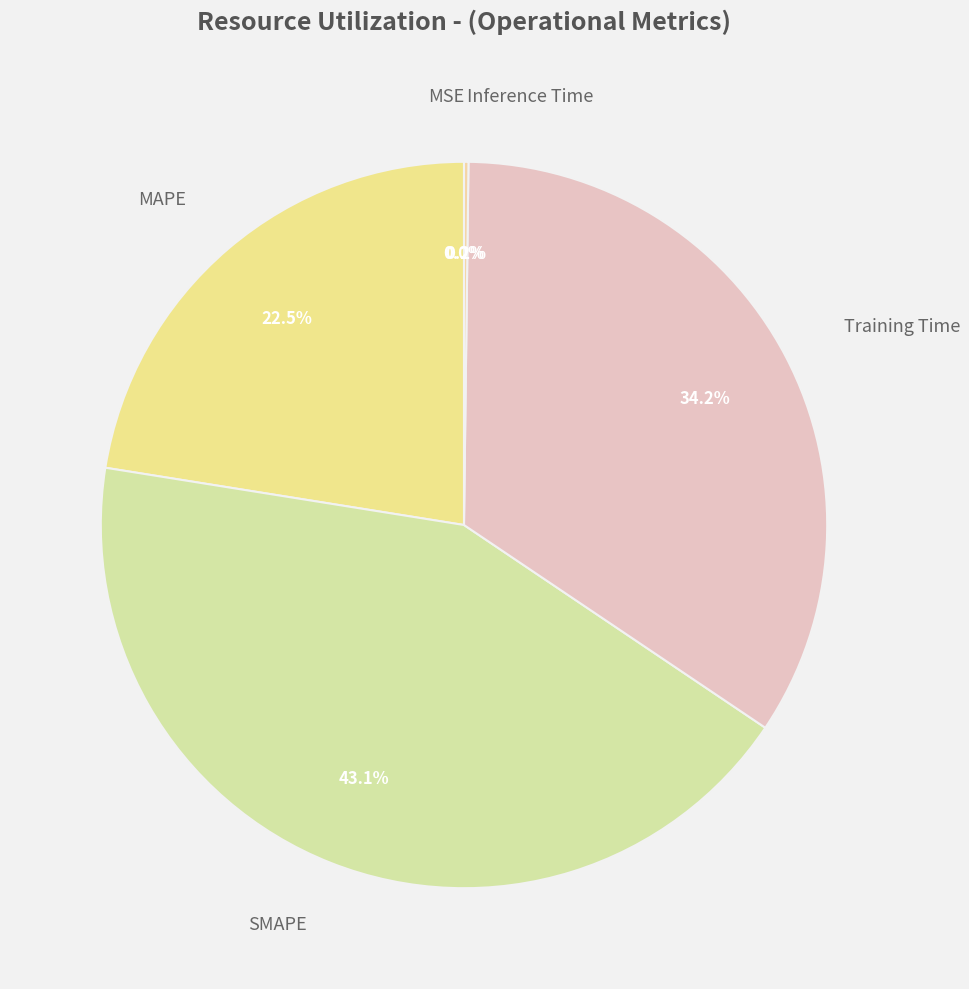

How many slices are in this pie chart?

5